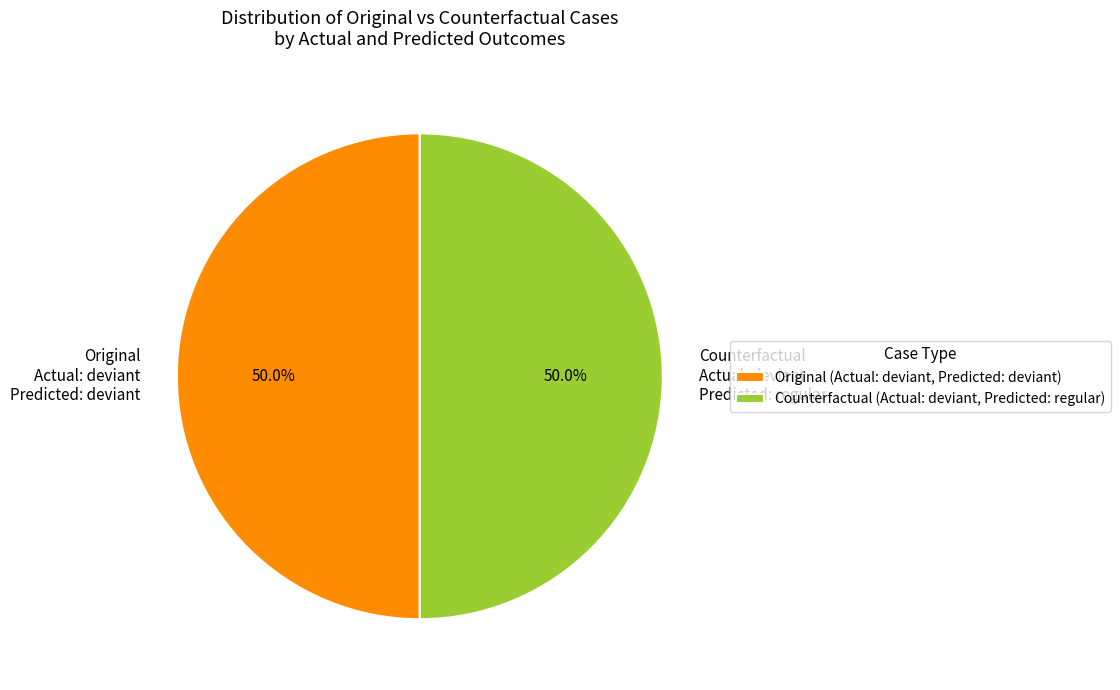

Combined, what portion of the pie is Counterfactual Actual: deviant Predicted: regular and Original Actual: deviant Predicted: deviant?

100.0%